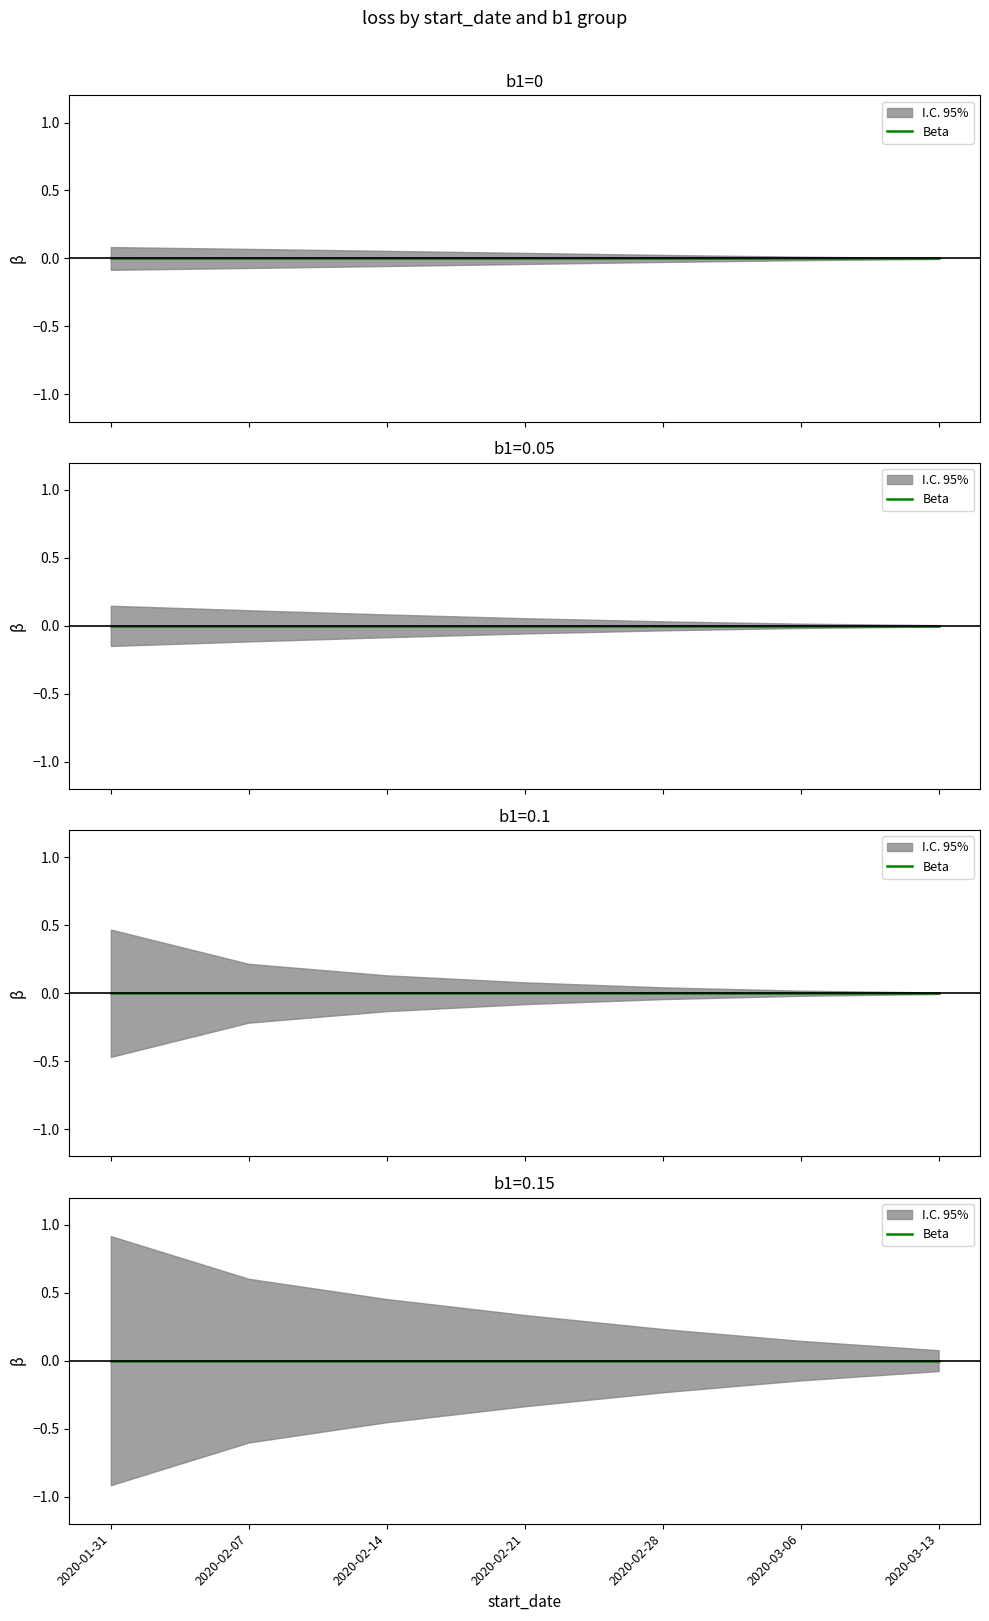

At how many categories does at least one series exceed 0?

7